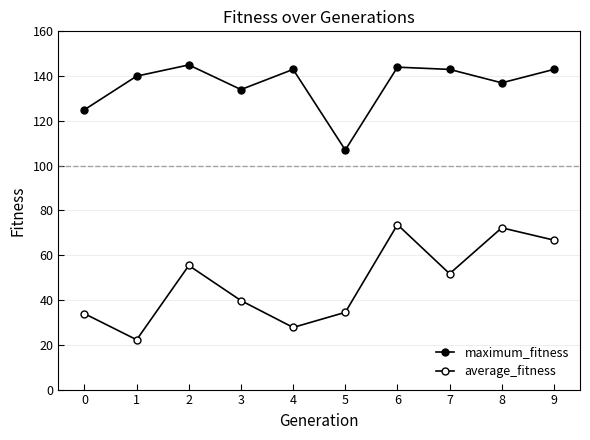

Count the number of data series in this chart.

2